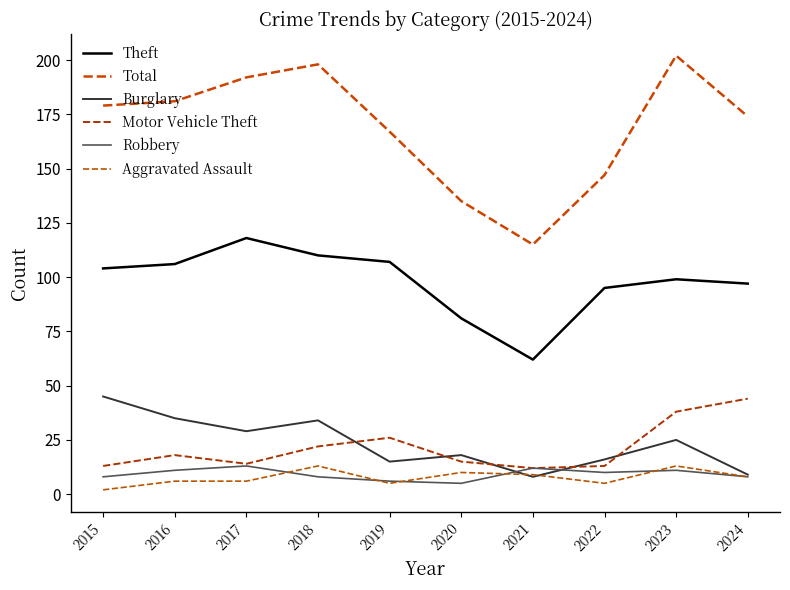

Where do Burglary and Motor Vehicle Theft first cross each other?

2018 and 2019